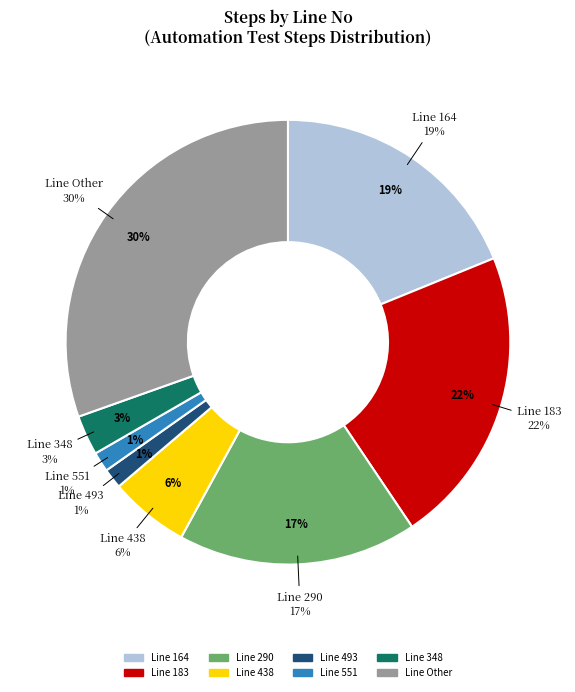

To the nearest percent, what portion does 551 represent?

1%